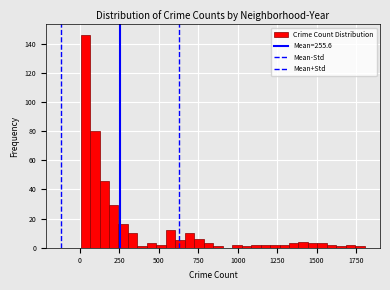

Around what value on the x-axis is the tallest bar? Give the approximate position of its centre, as read against the axis.

50